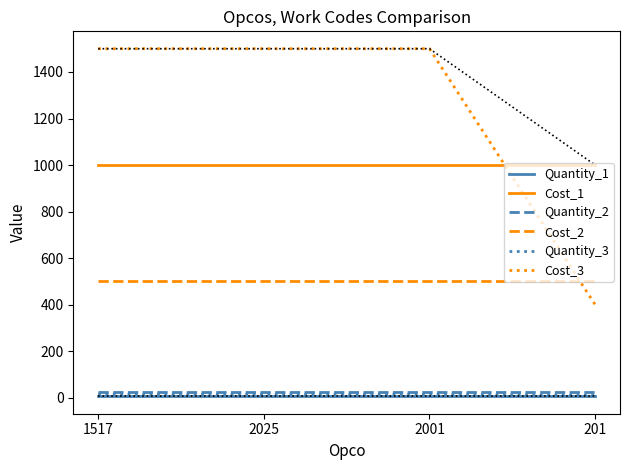

What is the sum of the Cost_3 values at 2001 and 201?

1900